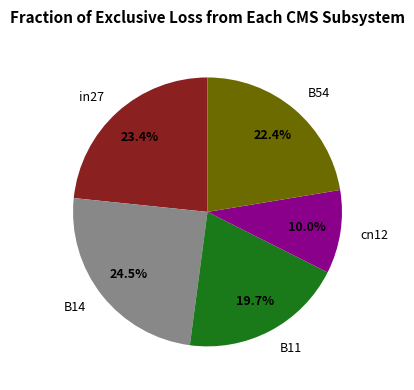

How many slices are in this pie chart?

5